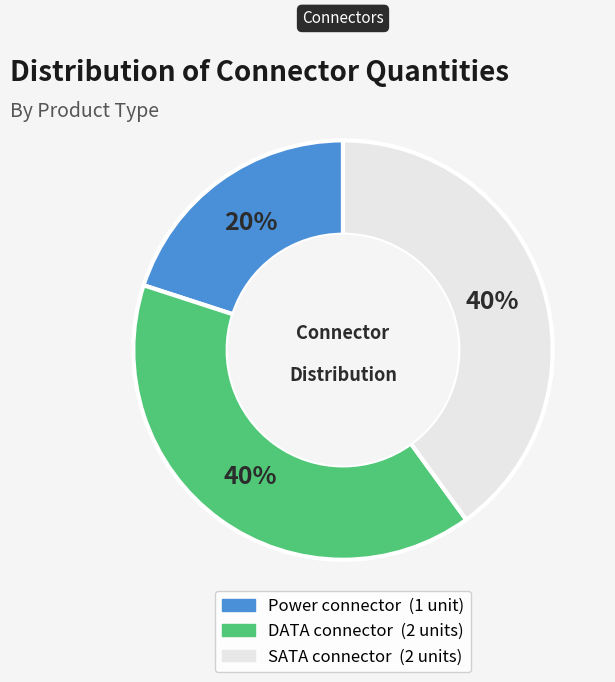

True or false: DATA connector accounts for 40% of the total.

True